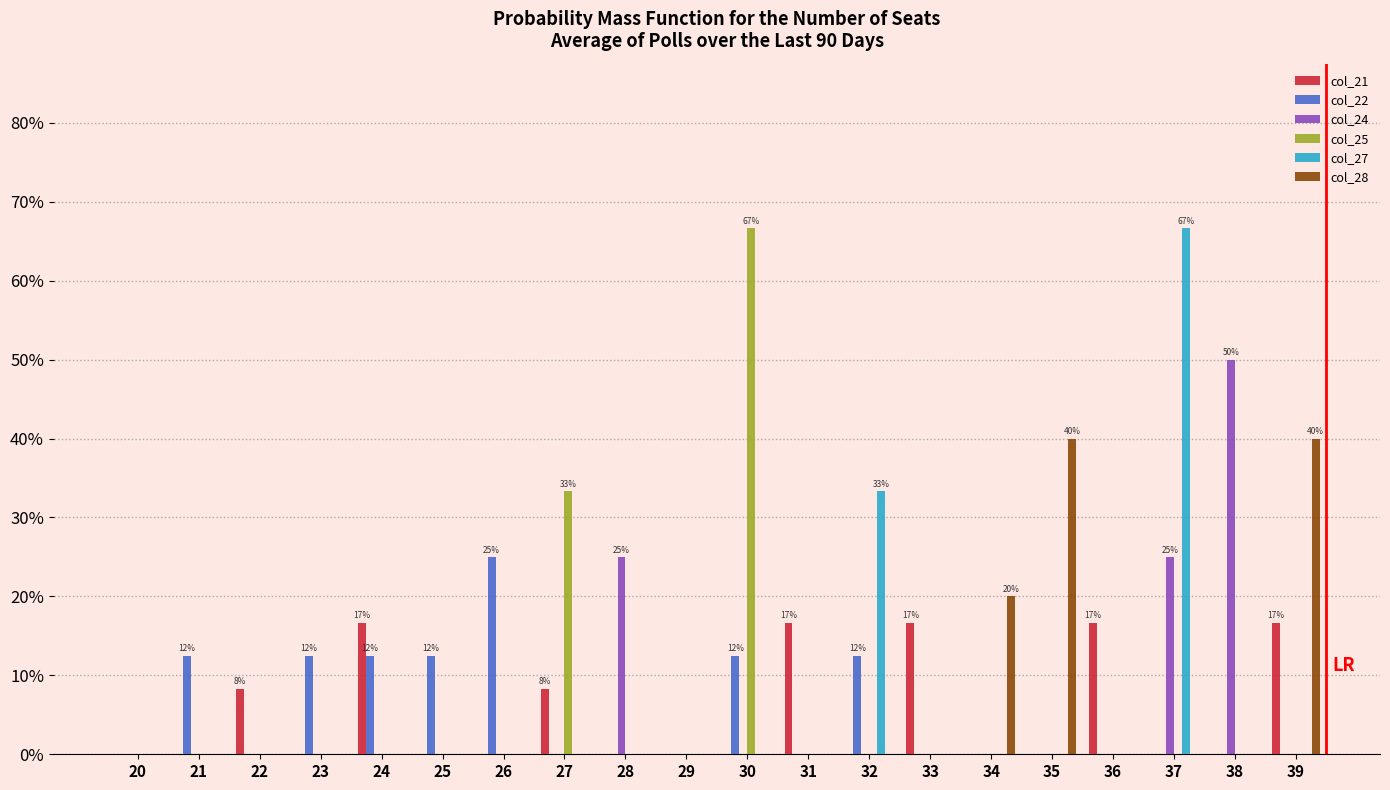

What is the average value of the col_21 series?

5.0